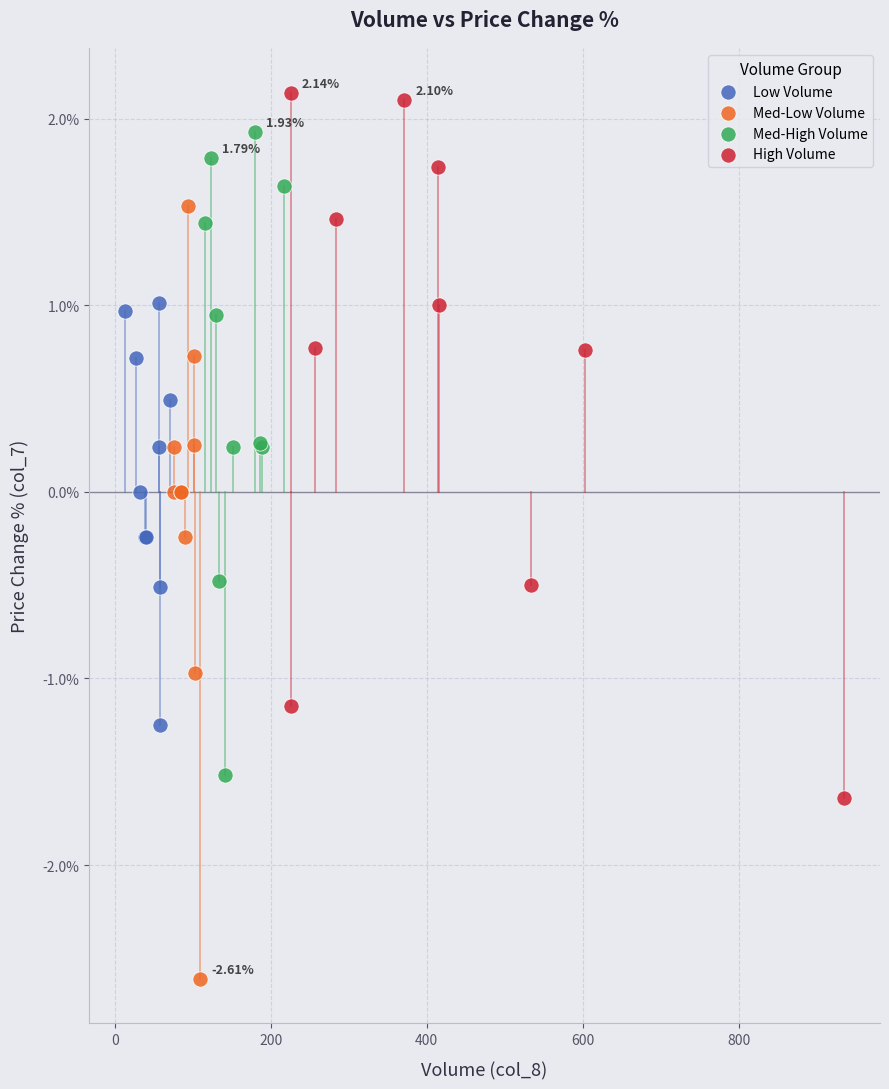

Which series has the widest spread of Y values?

Med-Low Volume